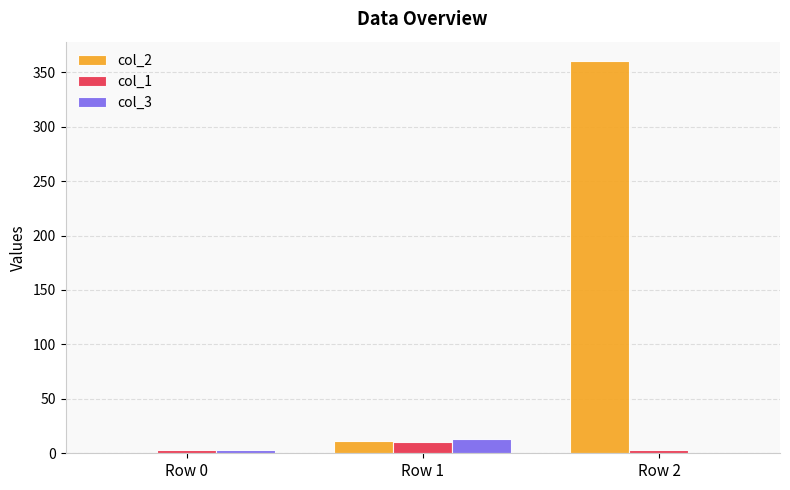

True or false: col_2 has a value of 211.3 at Row 2.

False